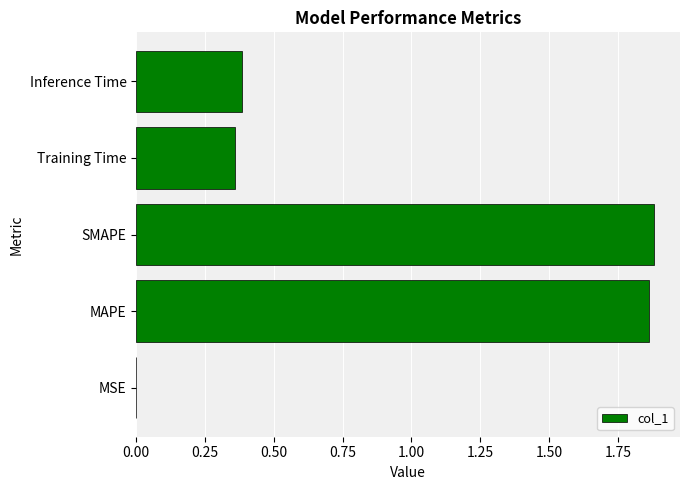

What is the sum of the values at SMAPE and Training Time?

2.2